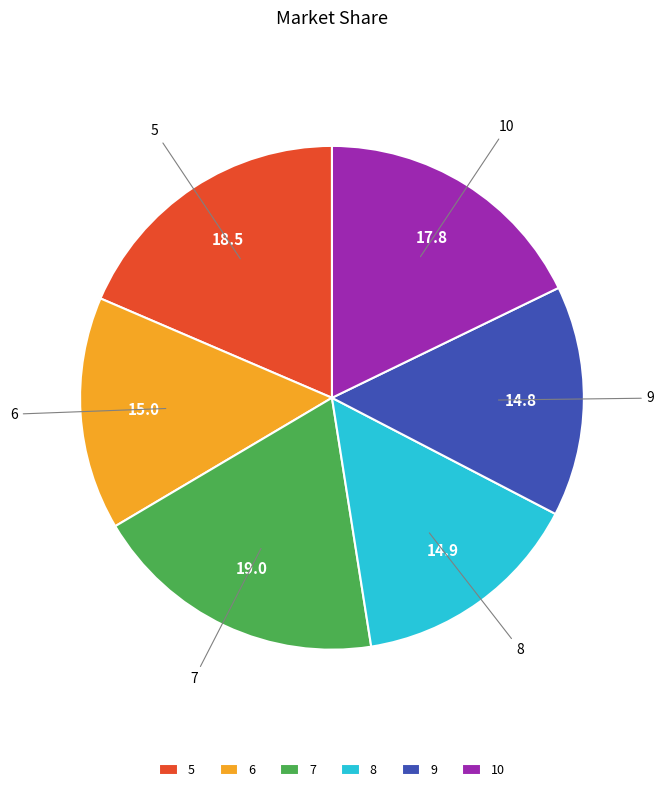

Is 7 the majority of the pie?

No